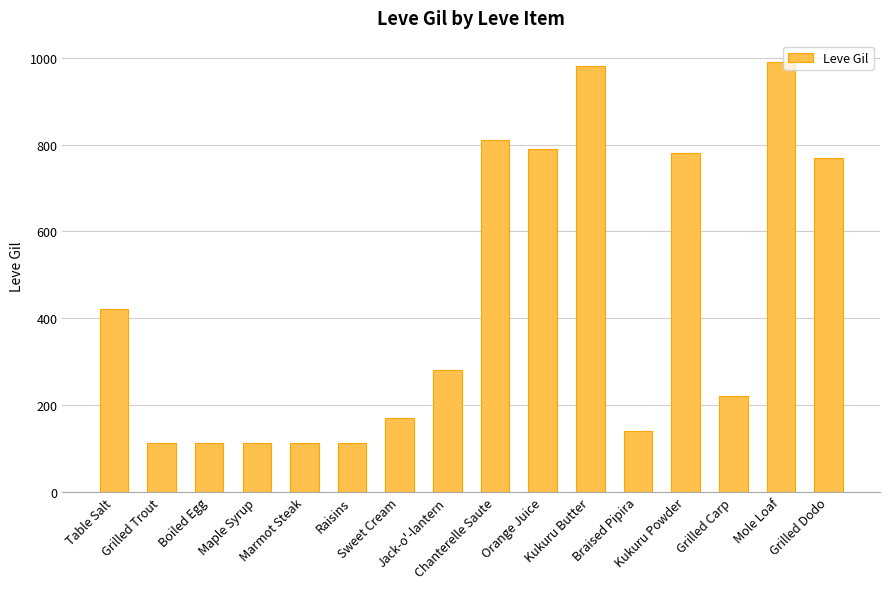

What is the label of the 3rd bar from the left?

Boiled Egg